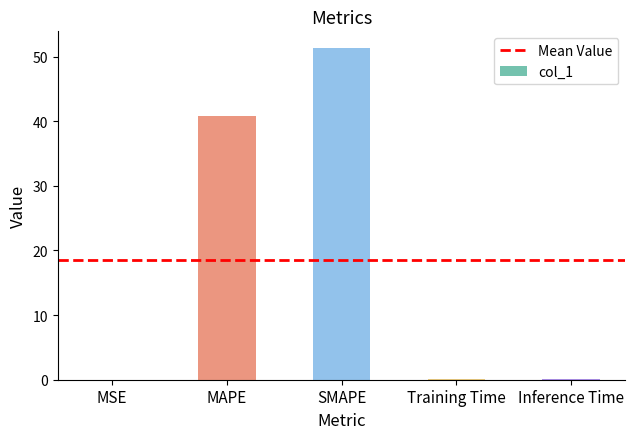

What is the maximum value shown in the chart?

51.4